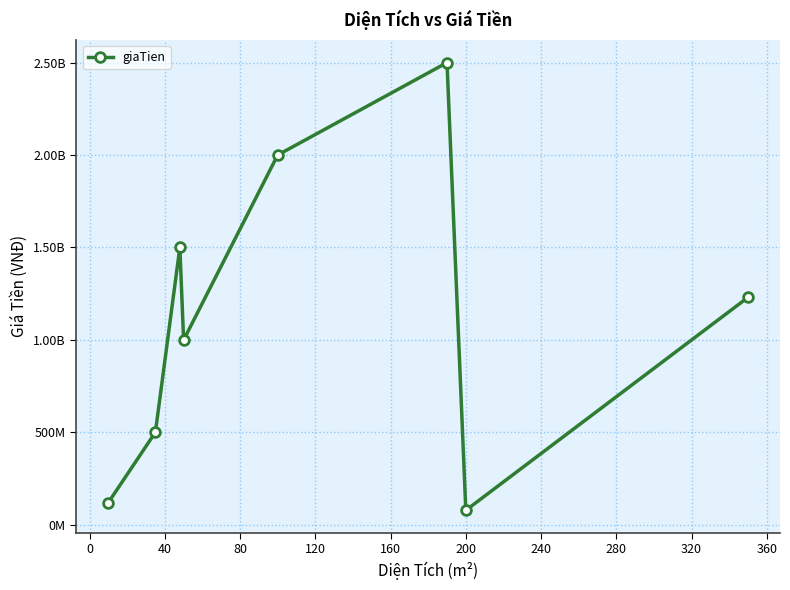

Does the chart have visible grid lines?

Yes